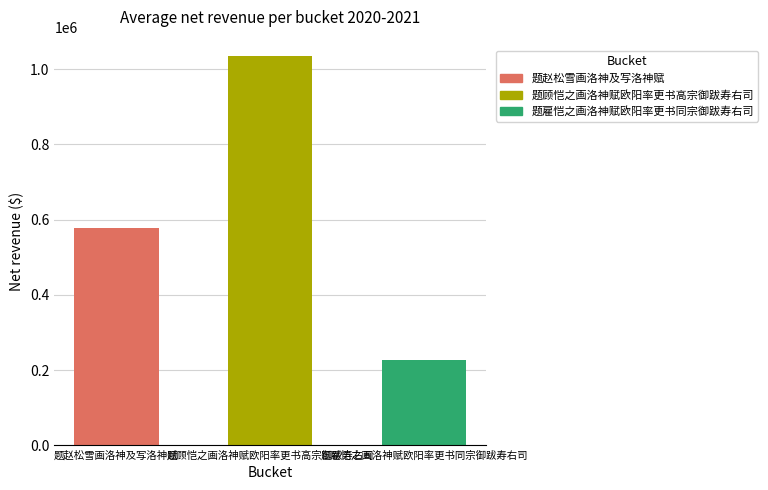

Count the values in the range 227993 to 1034252.

3